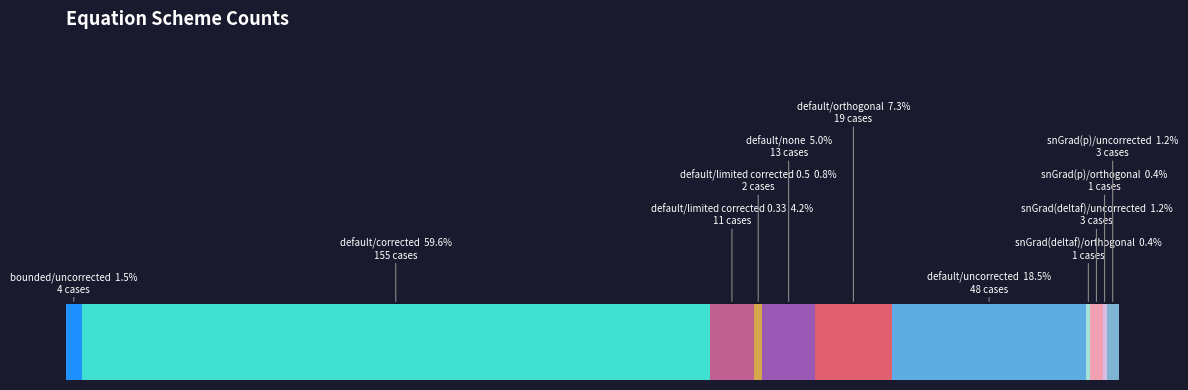

Reading left to right, what are all the values shown in this chart?

4	155	11	2	13	19	48	1	3	1	3